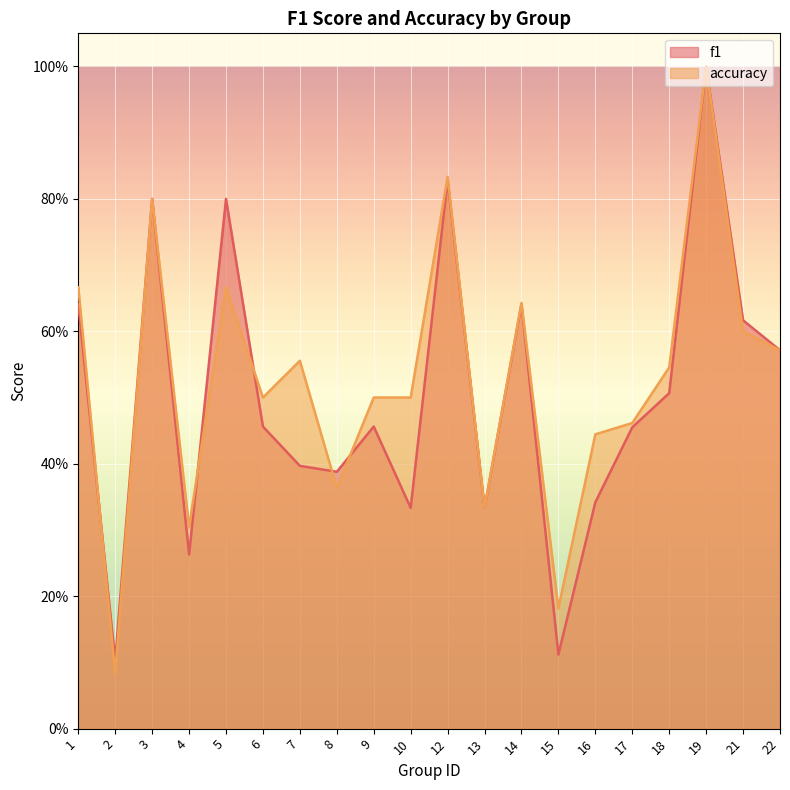

Is it true that f1 equals 0.8 at 5?

True